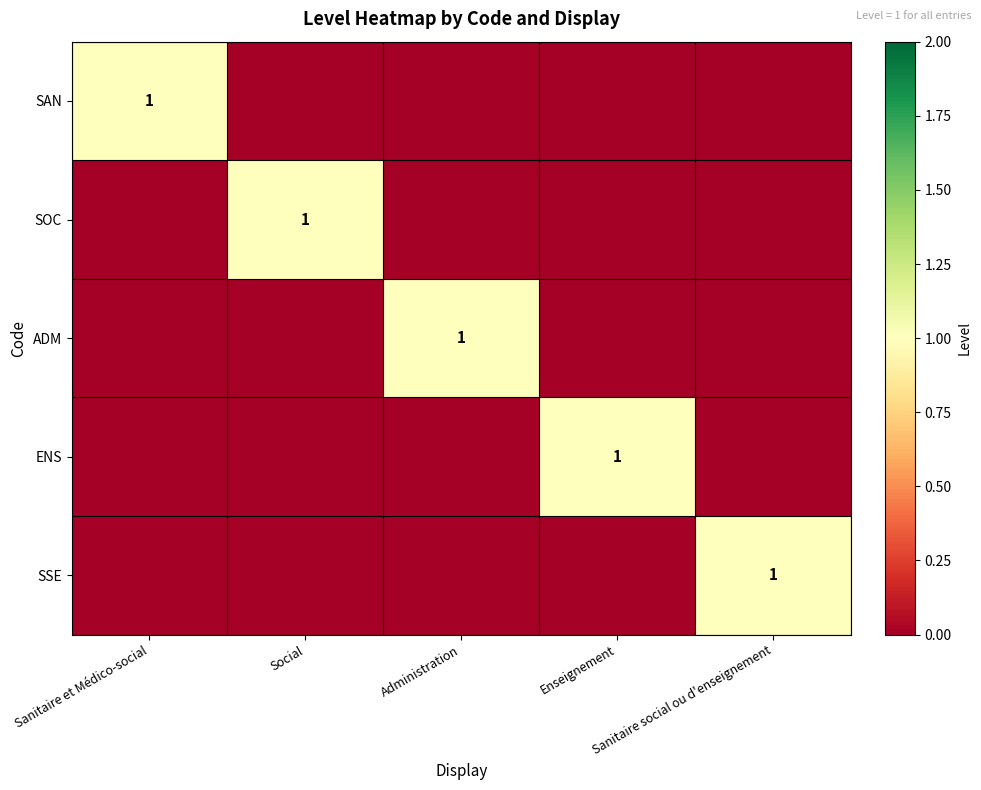

Which label corresponds to the largest value in the chart?

Sanitaire et Médico-social